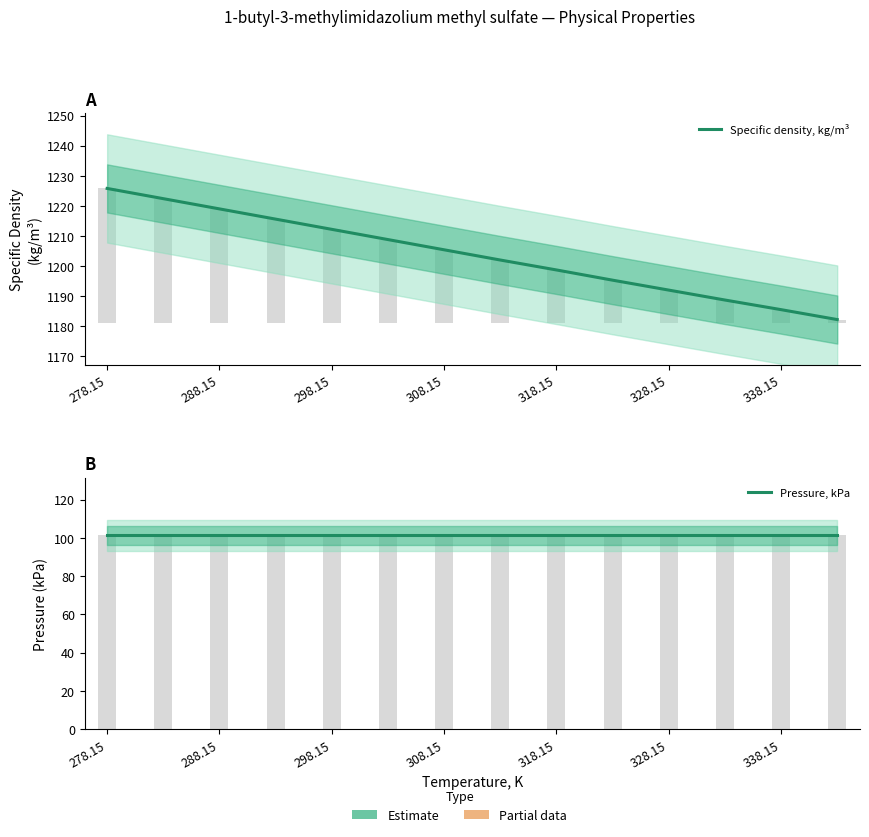

Reading left to right, transcribe all the data shown in this chart.

Specific density, kg/m³: 1225.8	1222.4	1219.0	1215.6	1212.2	1208.8	1205.4	1202.0	1198.7	1195.3	1192.0	1188.7	1185.5	1182.2
Pressure, kPa: 101.3	101.3	101.3	101.3	101.3	101.3	101.3	101.3	101.3	101.3	101.3	101.3	101.3	101.3